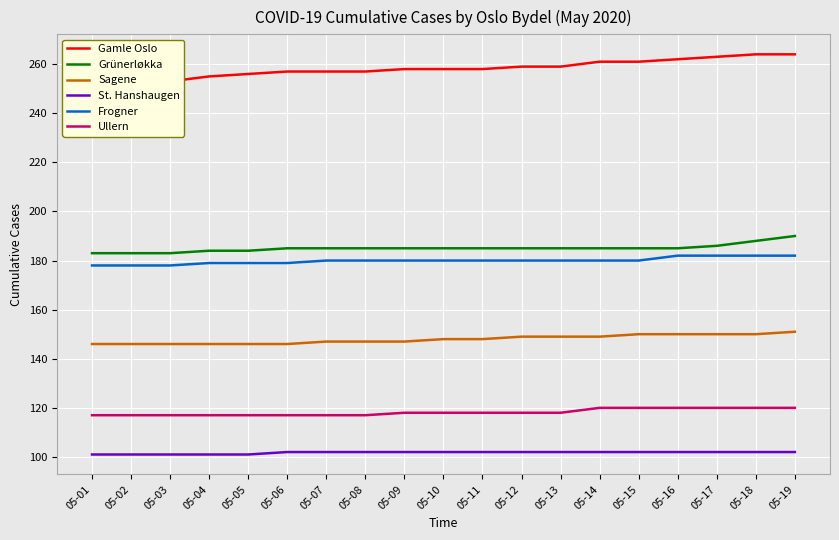

True or false: Frogner and St. Hanshaugen cross at least once.

False